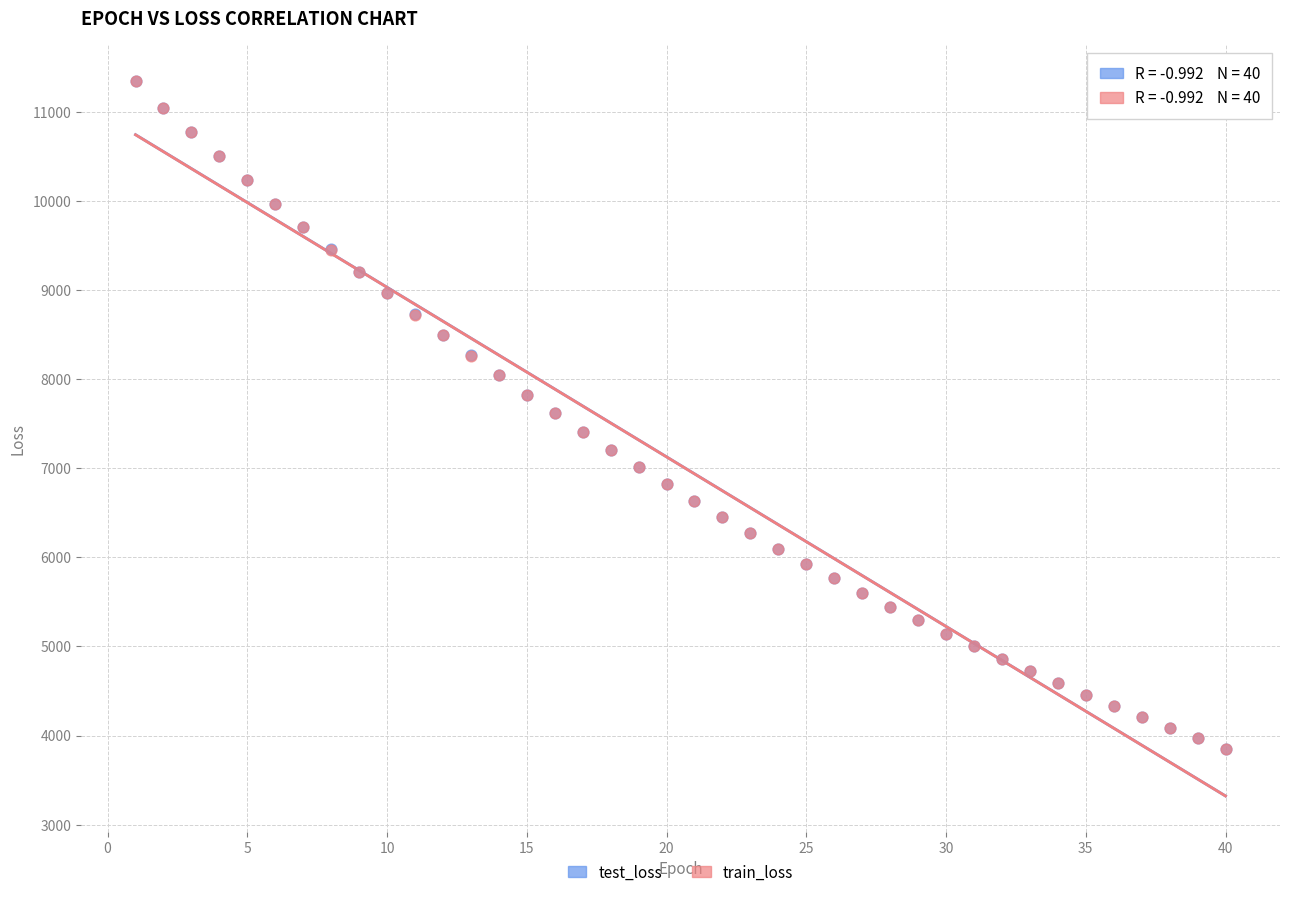

What are all the series names shown in the legend?

test_loss, train_loss